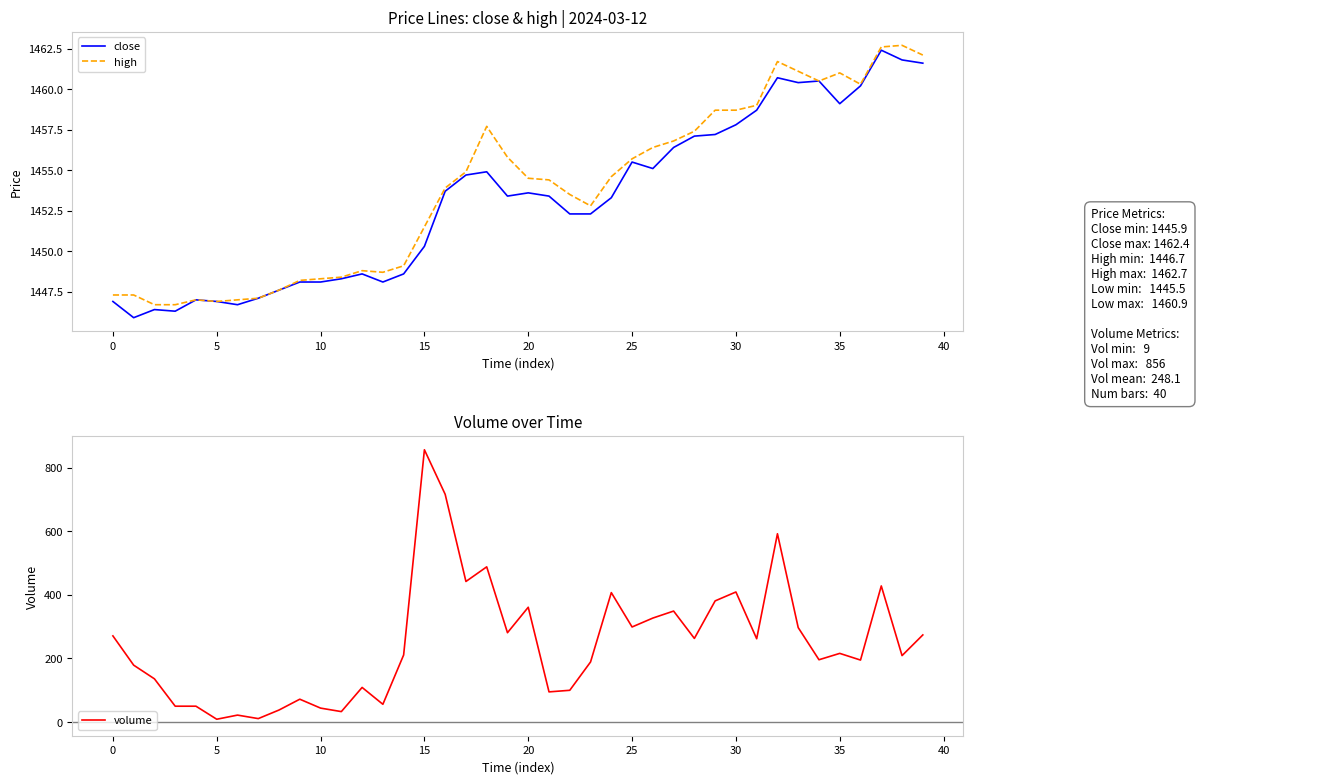

Is it true that high equals 770.9 at 17?

False